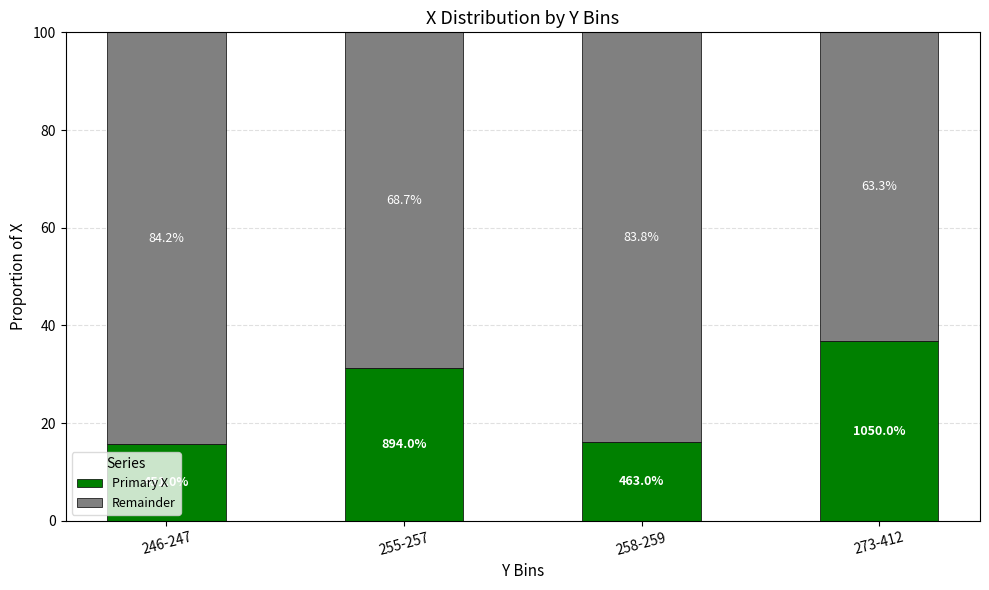

What are all the series names shown in the legend?

Primary X, Remainder